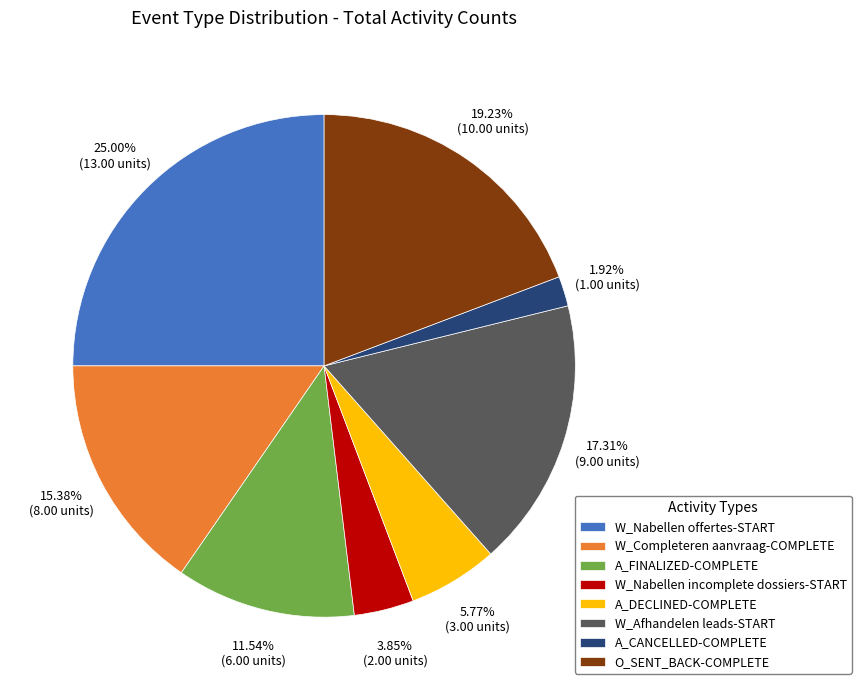

How many segments does this pie chart have?

8